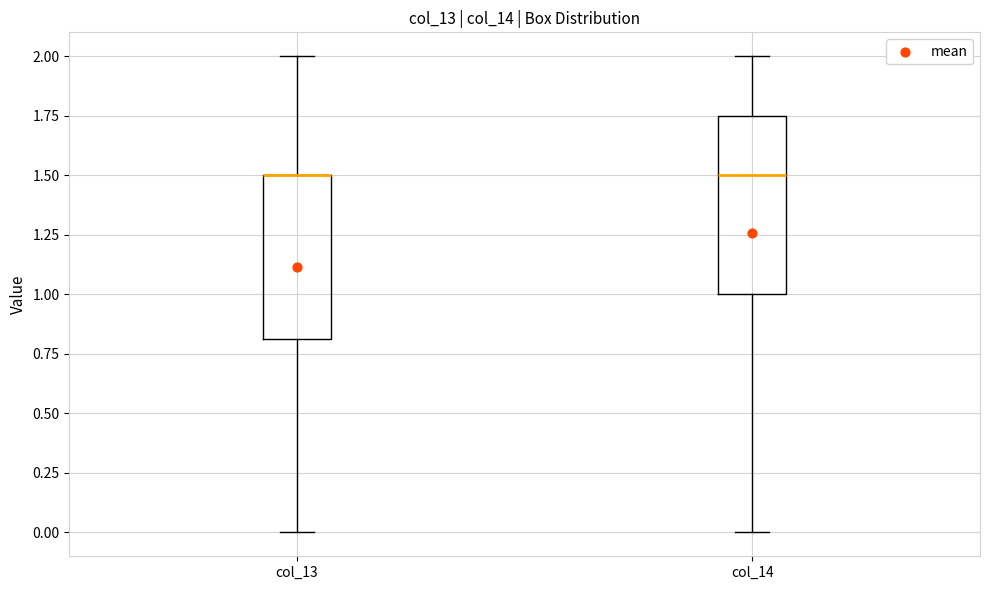

Which box is the tallest, from its lower edge to its upper edge?

col_14